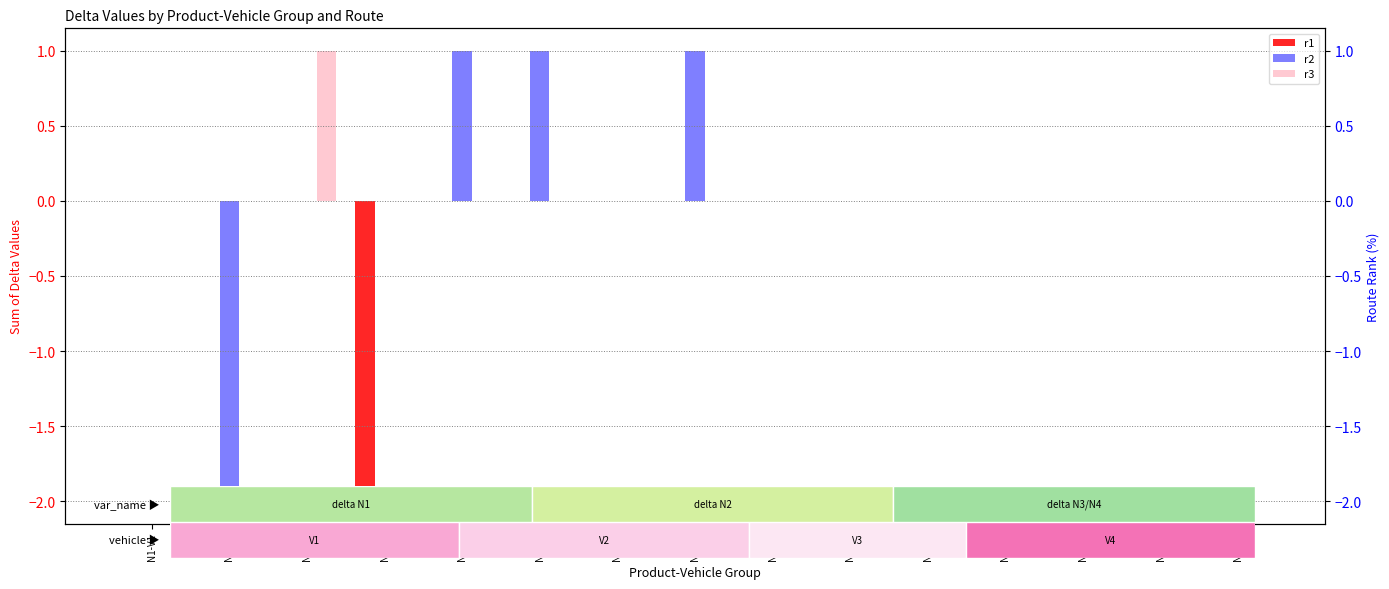

Which category has the highest value across all series?

N3-V1